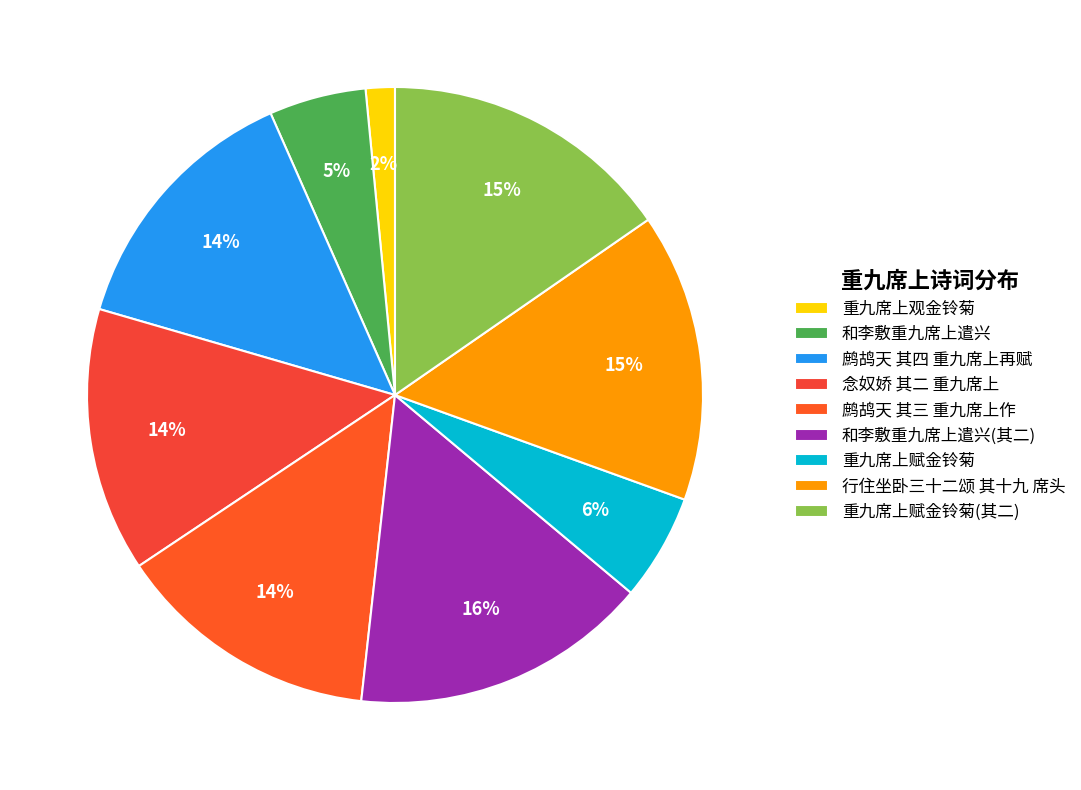

Which has a higher value, 重九席上赋金铃菊(其二) or 念奴娇 其二 重九席上?

重九席上赋金铃菊(其二)